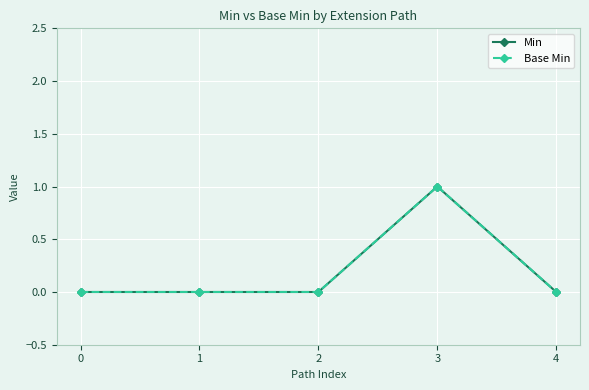

What is the maximum value shown in the chart?

1